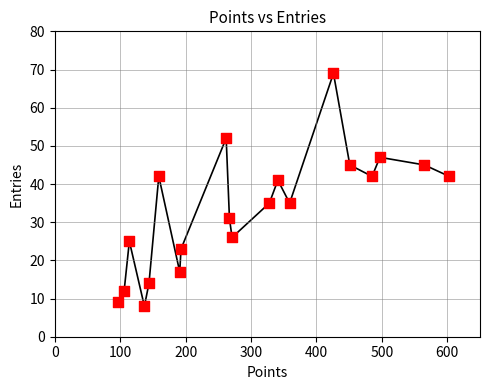

What is the range of Y values (max minus min)?

61